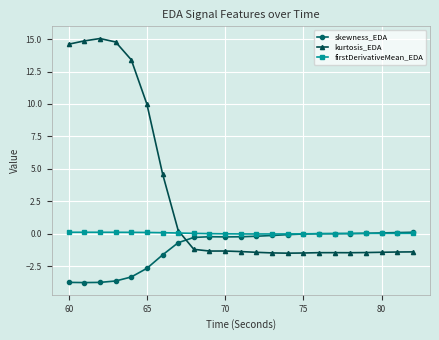

What are all the series names shown in the legend?

skewness_EDA, kurtosis_EDA, firstDerivativeMean_EDA